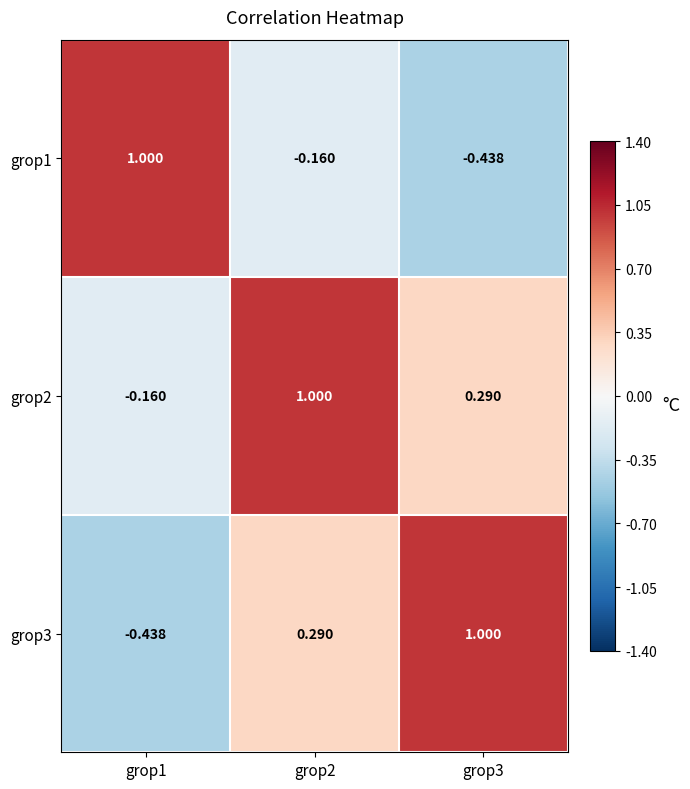

What is the spread (max minus min) of values at grop1?

1.4